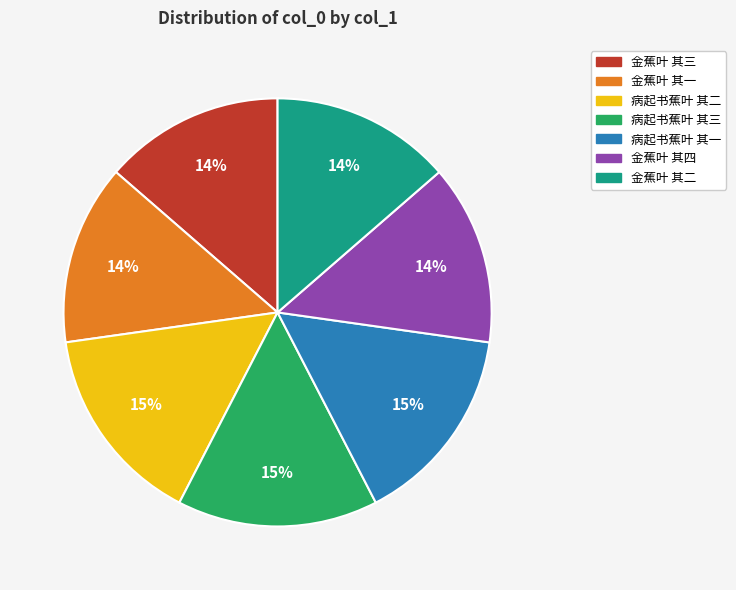

Is it true that 病起书蕉叶 其三 is 10% of the pie?

False